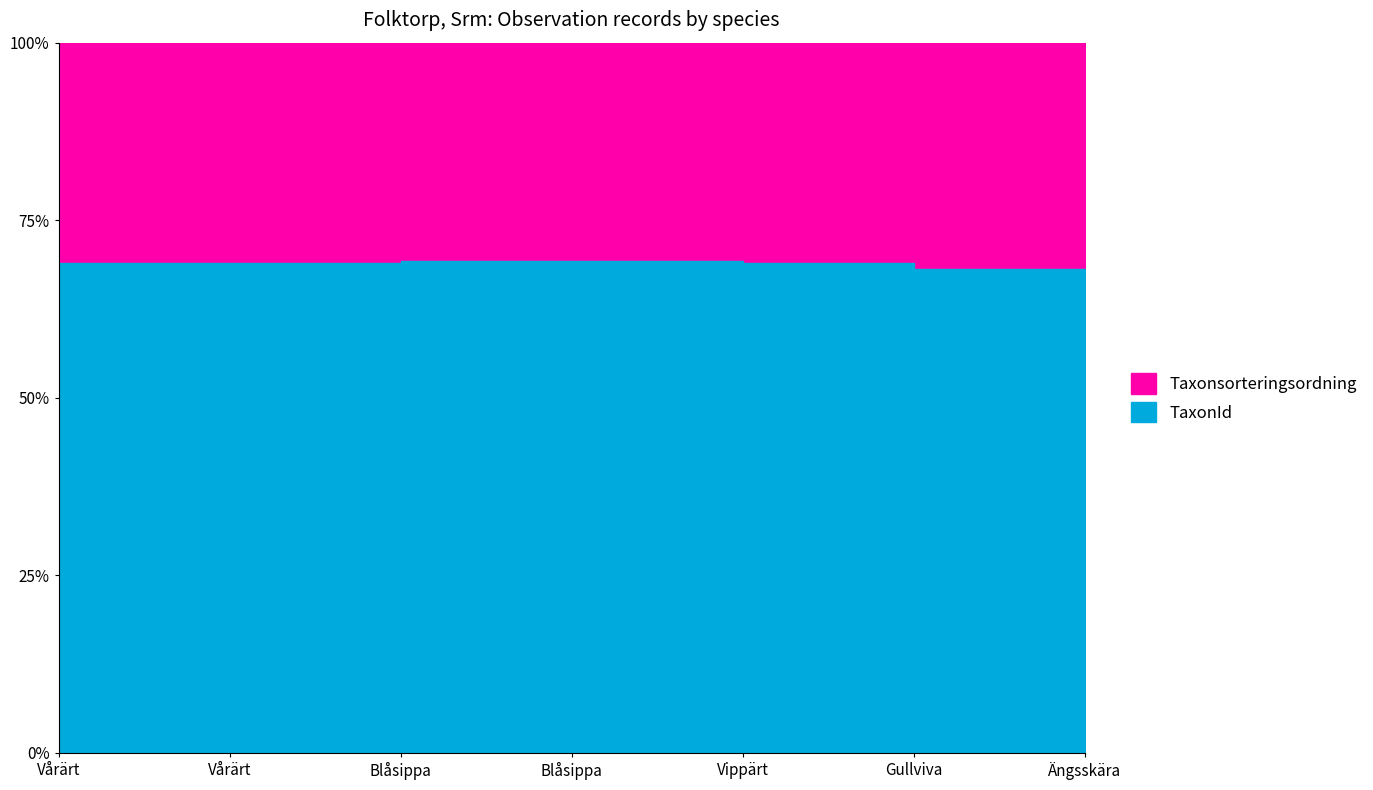

How many Taxonsorteringsordning values are between 98520 and 103178?

6